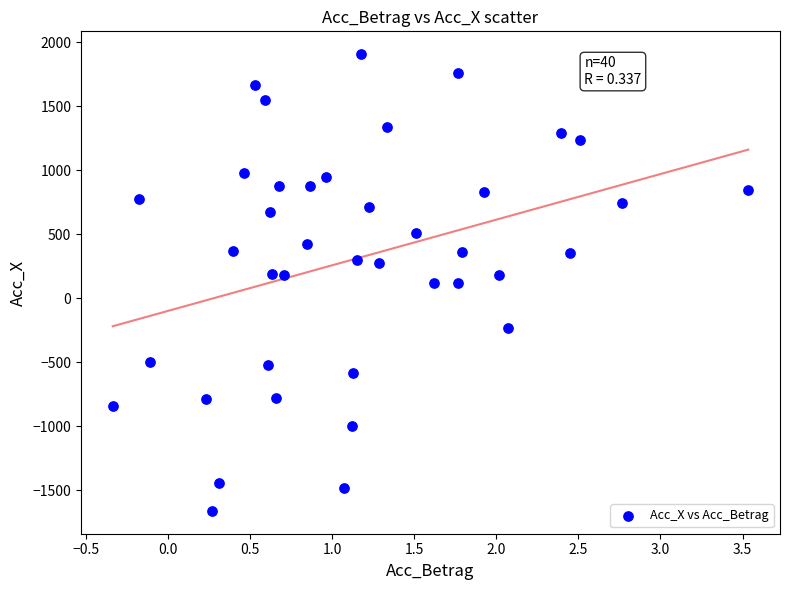

What is the range of X values (max minus min)?

3.9